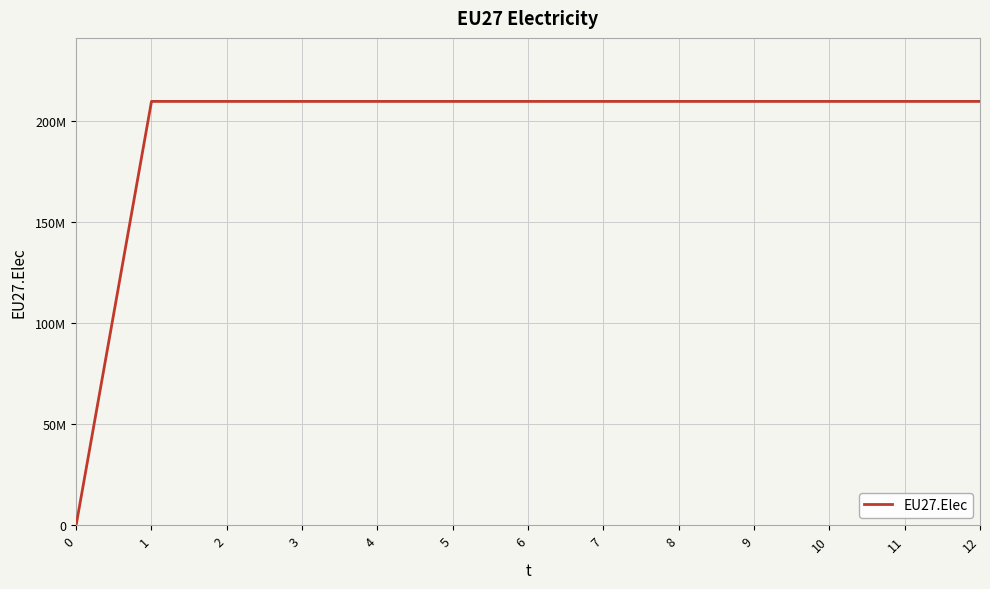

Is this an area chart (filled region under the line)?

No